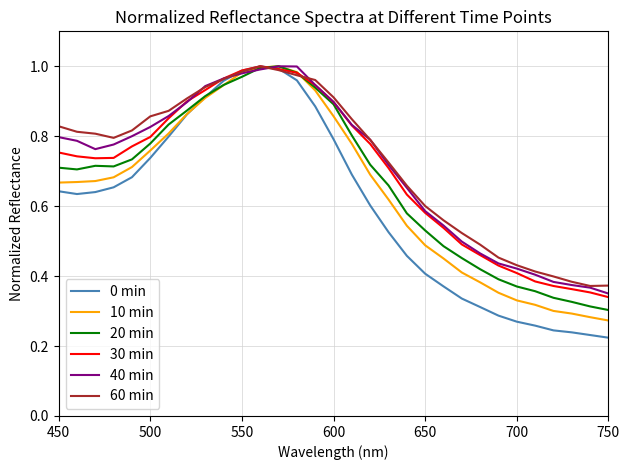

Which series has the widest spread of values?

0 min